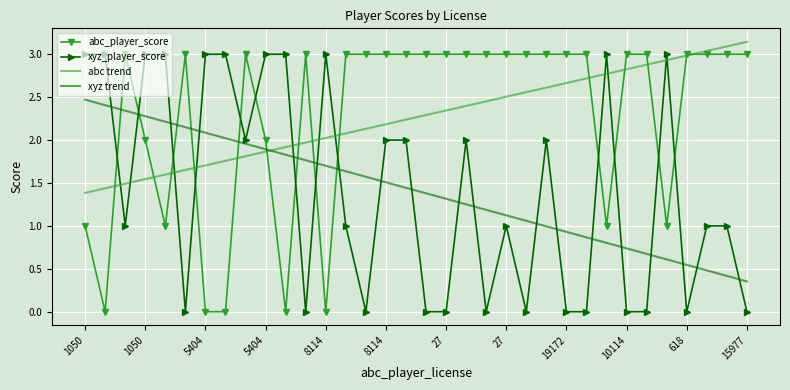

After their last crossing, which series has the higher values: abc trend or xyz_player_score?

abc trend